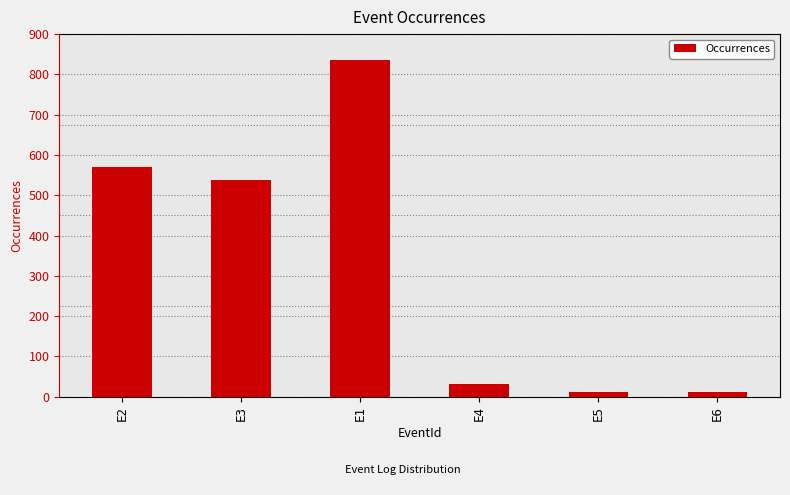

What is the difference between the second highest and minimum values?

557